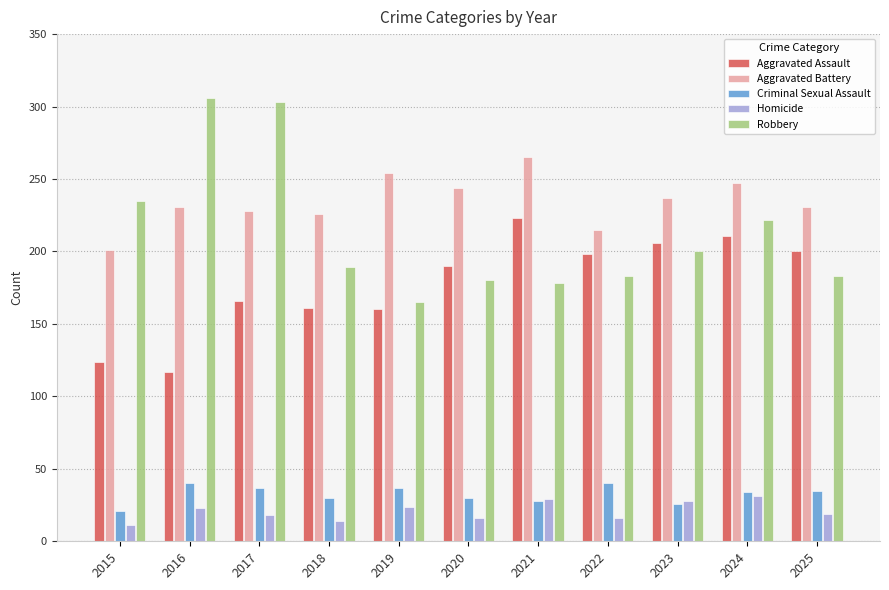

At 2018, list the series in order from smallest to largest.

Homicide, Criminal Sexual Assault, Aggravated Assault, Robbery, Aggravated Battery